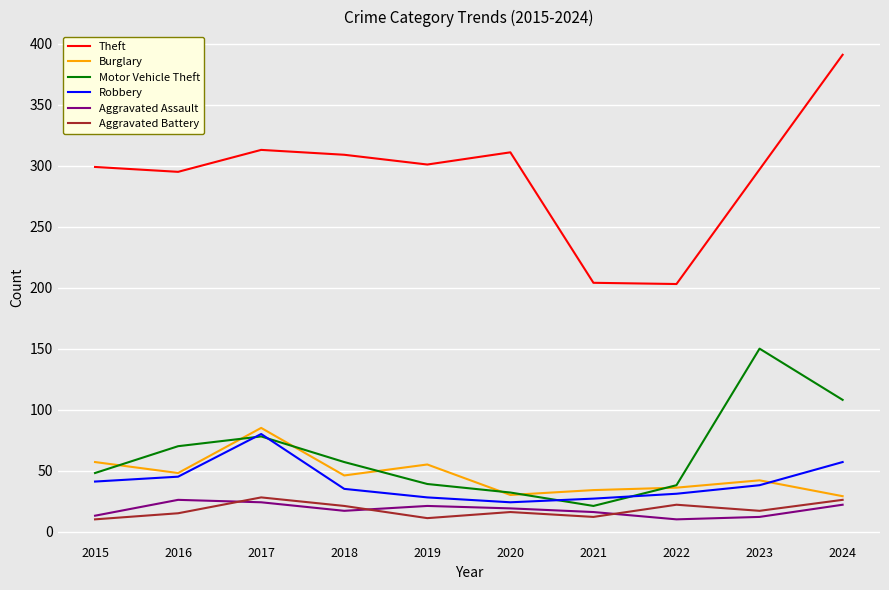

What is the spread (max minus min) of values at 2016?

280